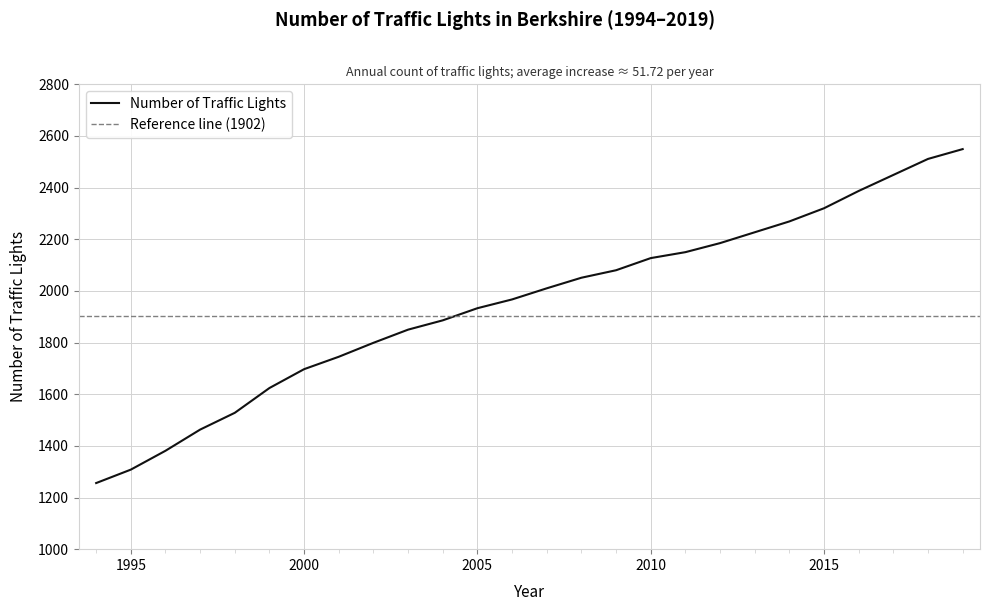

Reading left to right, what are all the values shown in this chart?

1256	1308	1381	1463	1528	1624	1697	1745	1799	1850	1886	1933	1967	2010	2051	2080	2127	2150	2185	2227	2269	2320	2387	2449	2511	2549